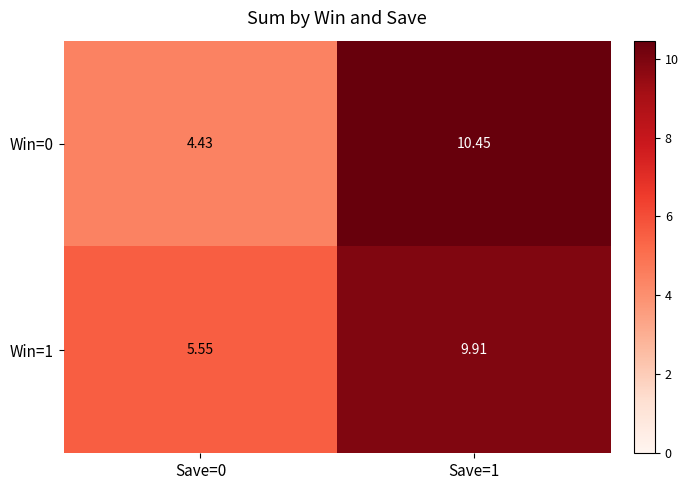

Is the value of Win=0 at Save=0 greater than the value of Win=1 at Save=0?

No